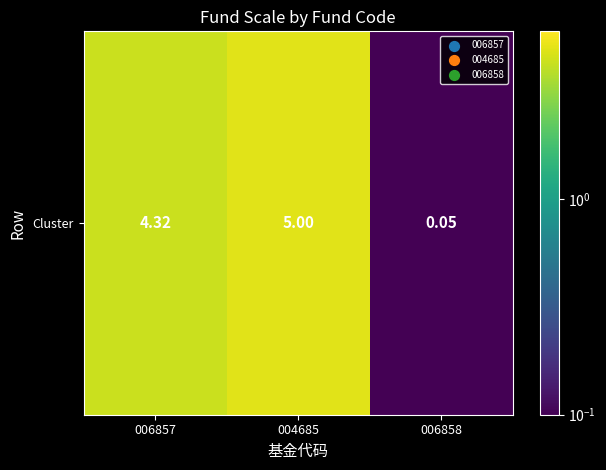

What is the approximate value at 006858?

0.1